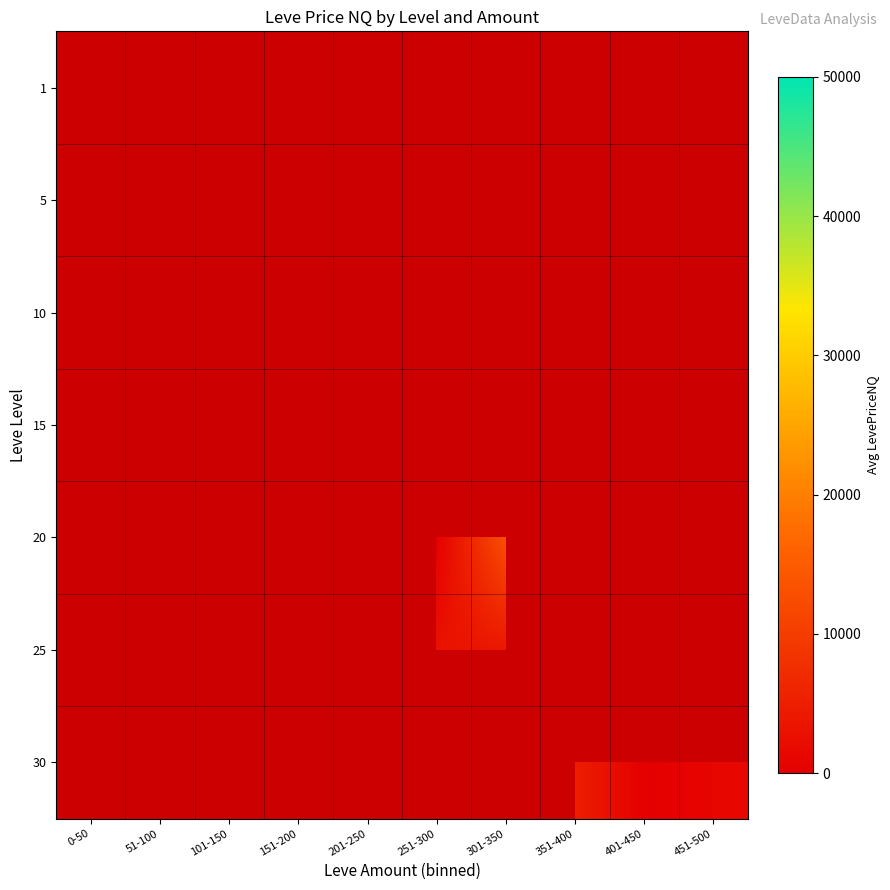

Which category has the highest value in the row_0 series?

0-50